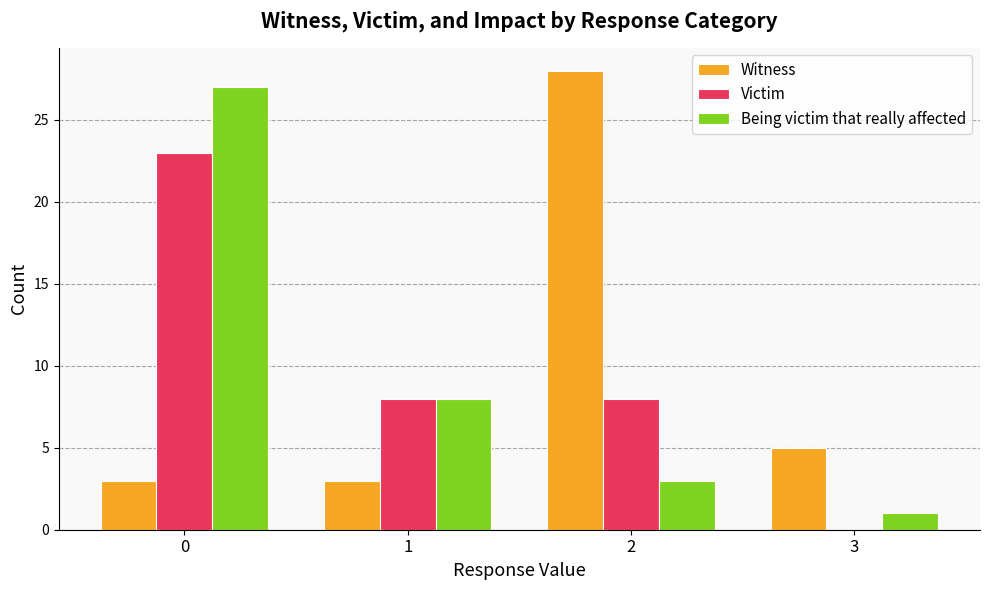

Reading left to right, what are all the values shown in this chart?

Witness: 3	3	28	5
Victim: 23	8	8	0
Being victim that really affected: 27	8	3	1